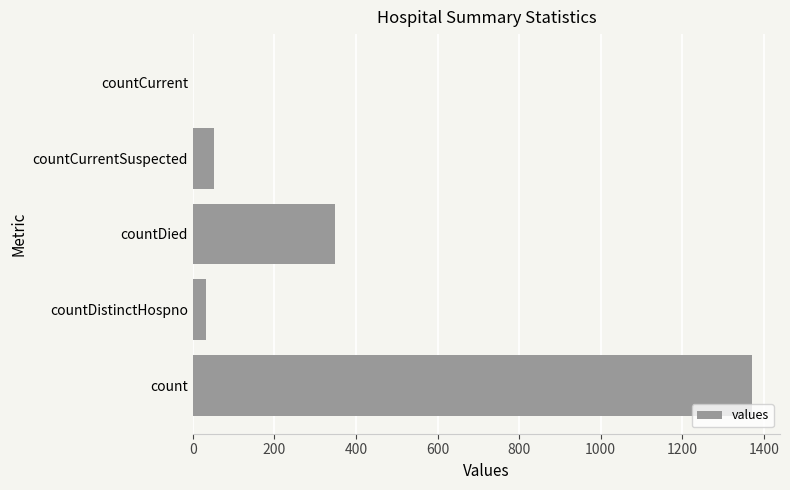

Are the bars horizontal?

Yes